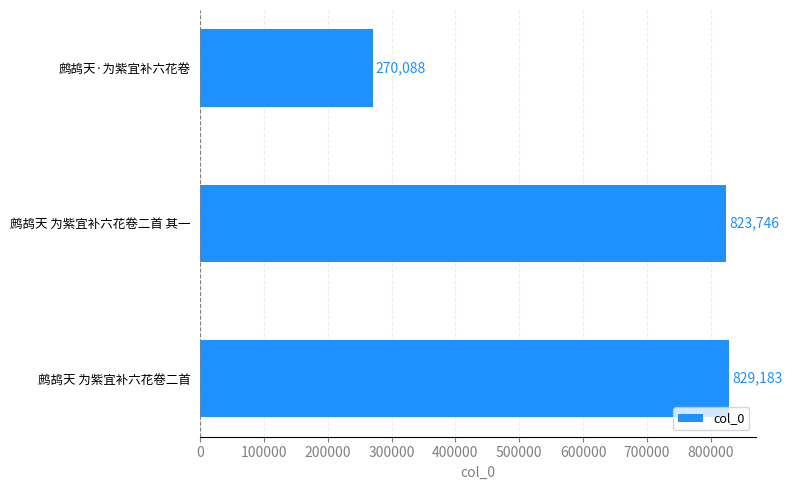

How many values are below 823746?

1